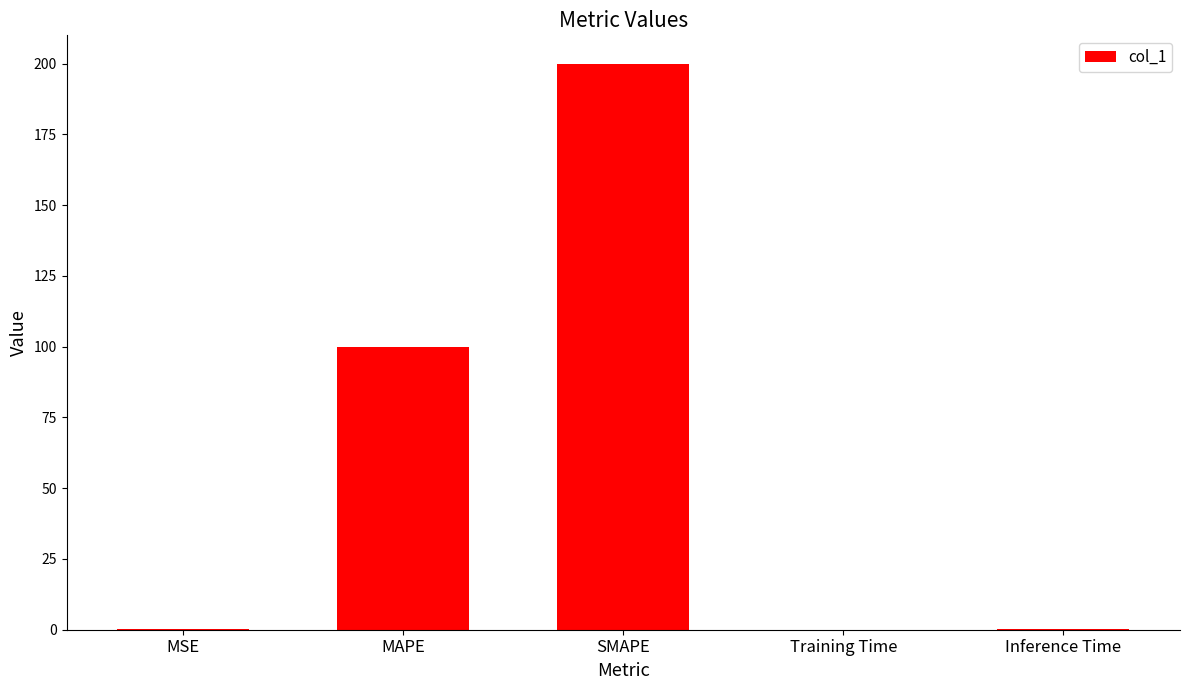

What is the maximum value shown in the chart?

200.0